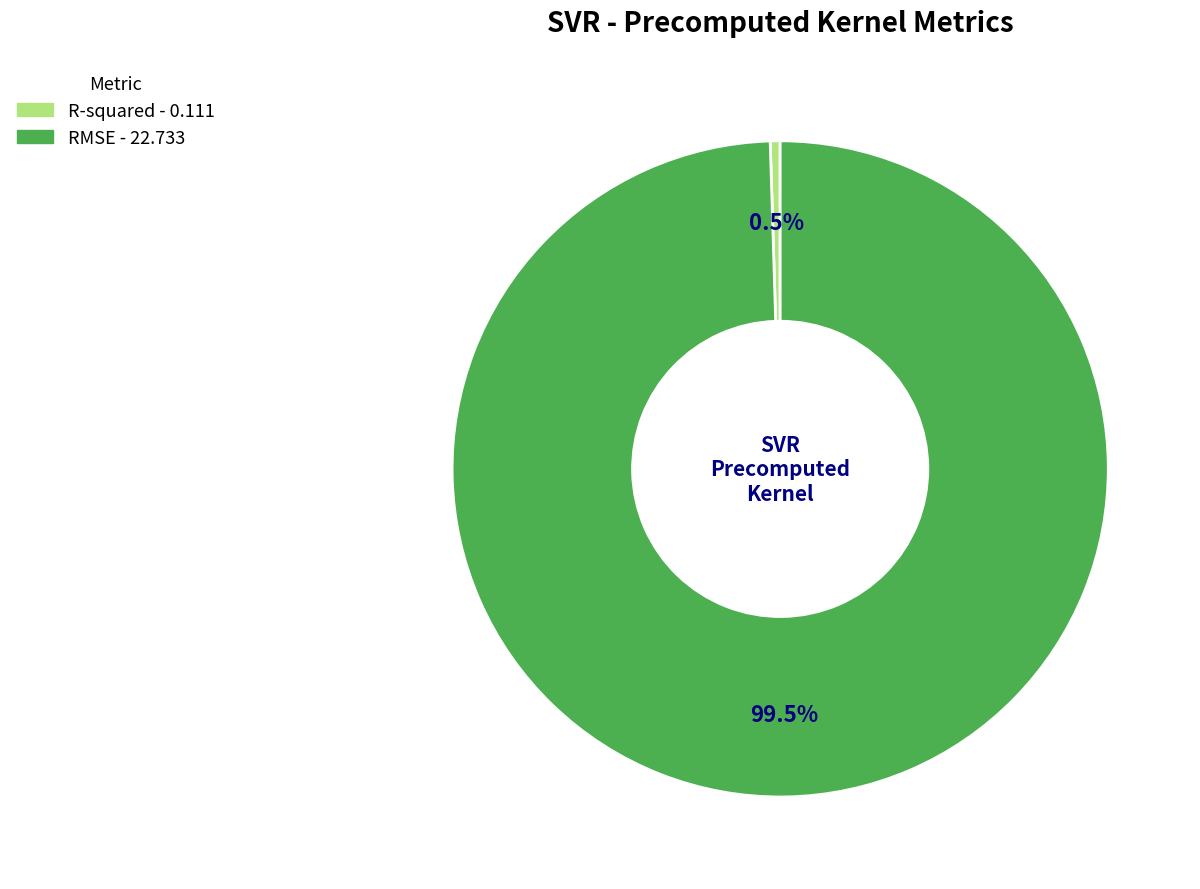

Combined, do R-squared and RMSE account for over 50%?

Yes